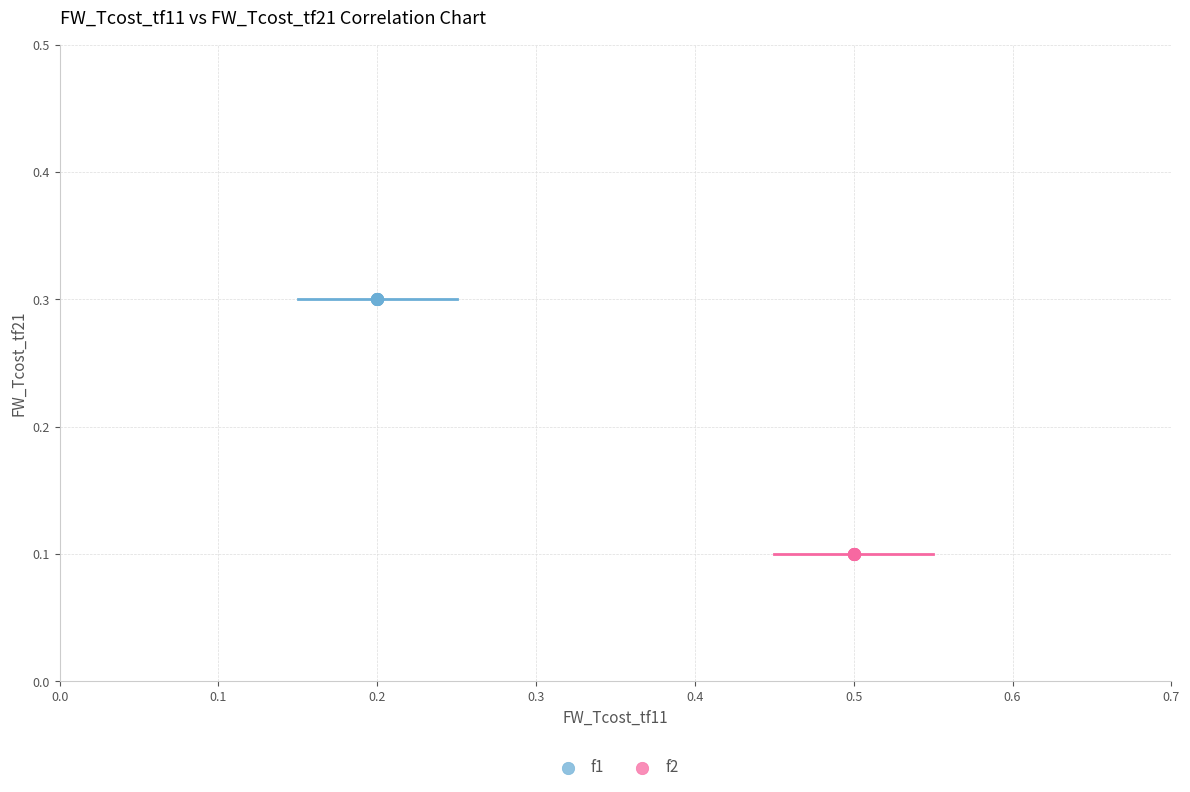

Which series reaches the minimum Y coordinate?

f2